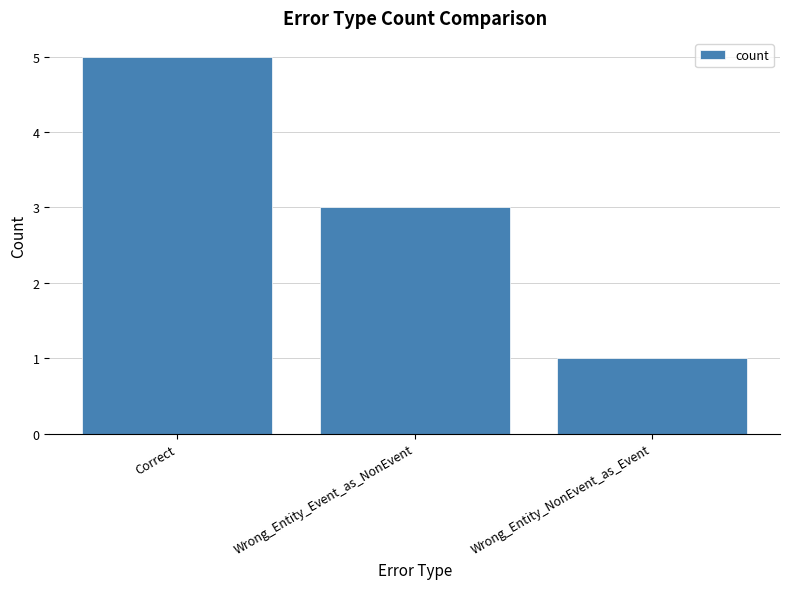

Which category has the highest value across all series?

Correct